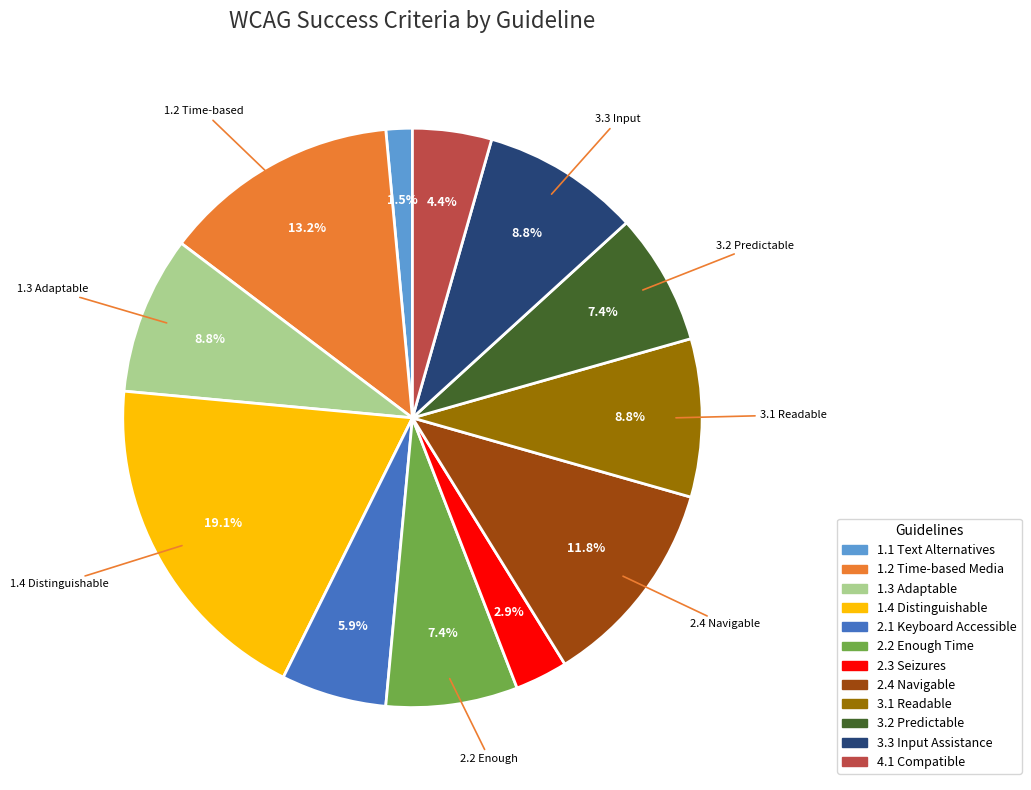

Approximately how many times larger is the value at 3.3 Input Assistance compared to 2.2 Enough Time?

1.2